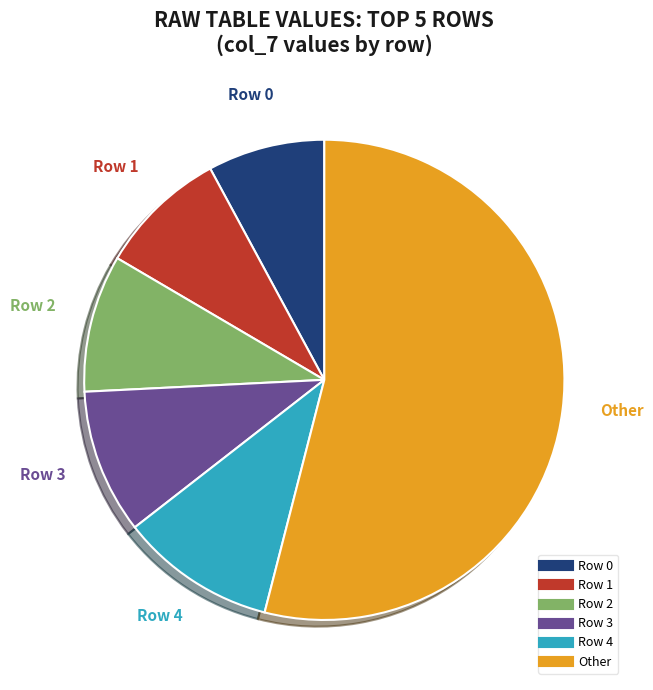

Does any single category account for the majority?

Yes